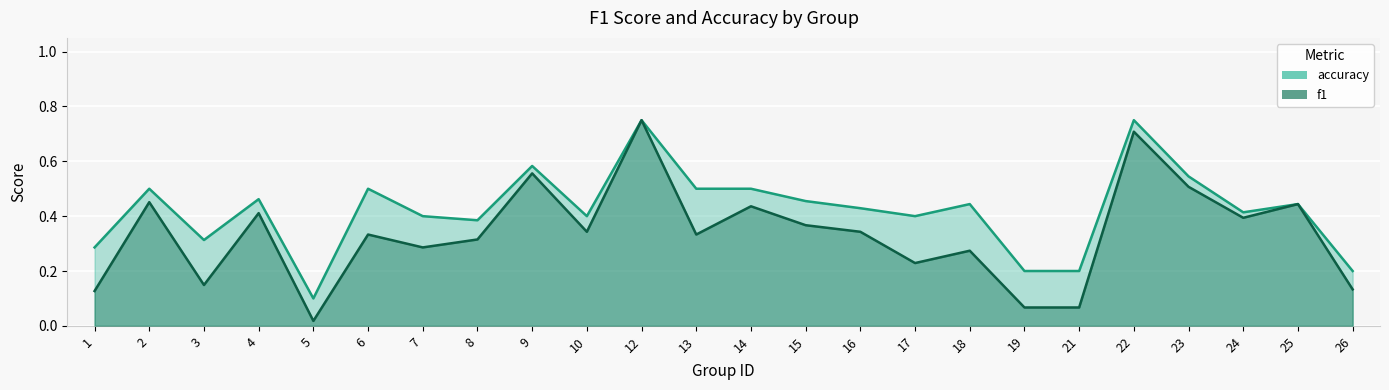

List the labels in order of accuracy value, smallest first.

5, 19, 21, 26, 1, 3, 8, 7, 10, 17, 24, 16, 18, 25, 15, 4, 2, 6, 13, 14, 23, 9, 12, 22